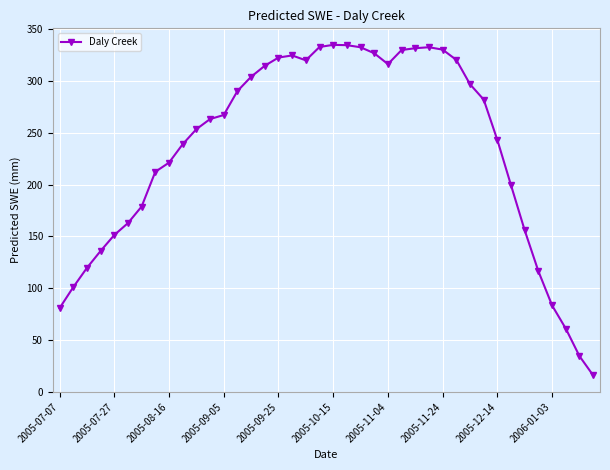

True or false: there are more than 2 points higher than both neighbors.

True